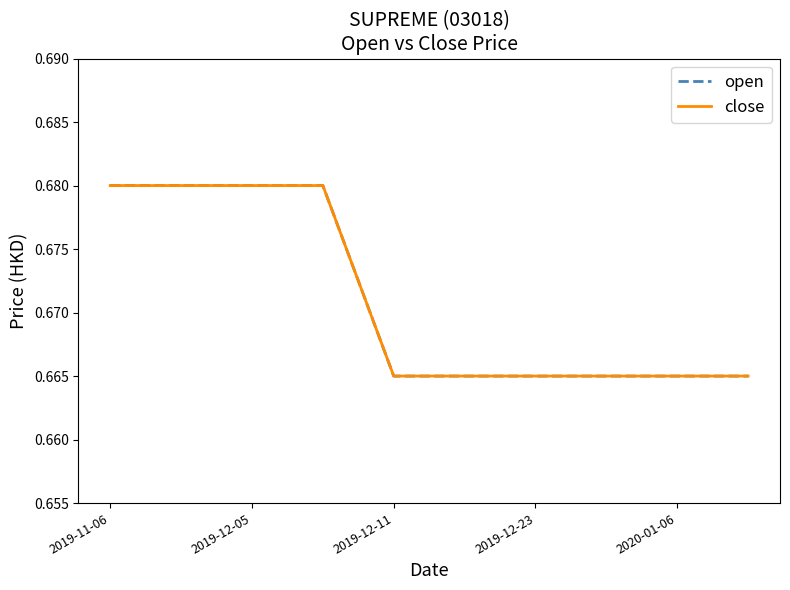

Does the chart display data point markers on the line(s)?

No